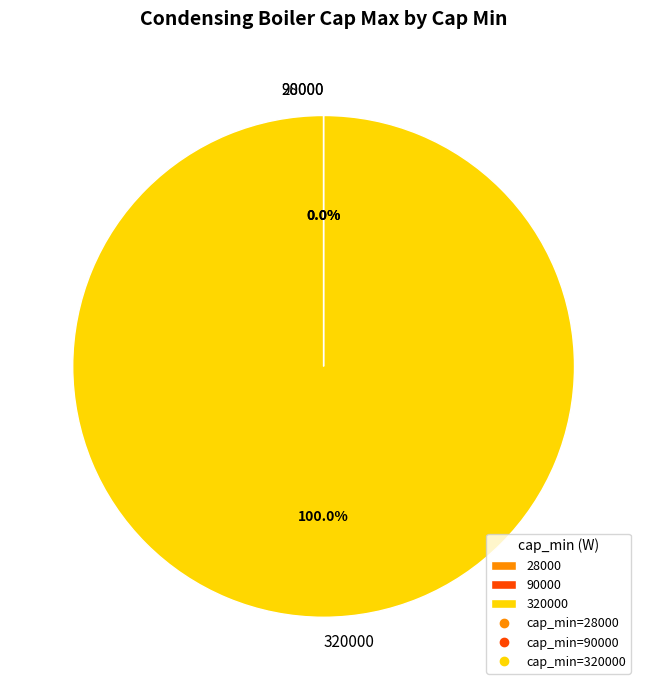

To the nearest percent, what portion does 320000 represent?

100%